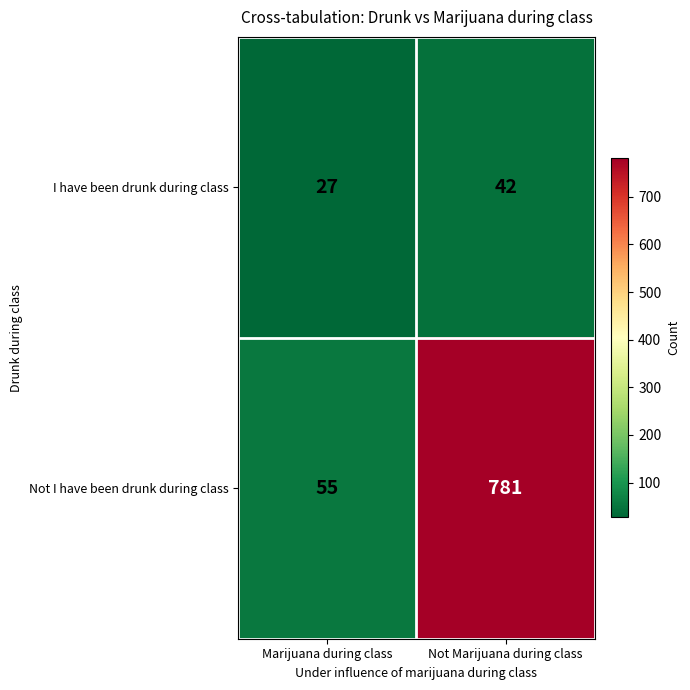

What is the difference between the highest and lowest values at Marijuana during class?

28